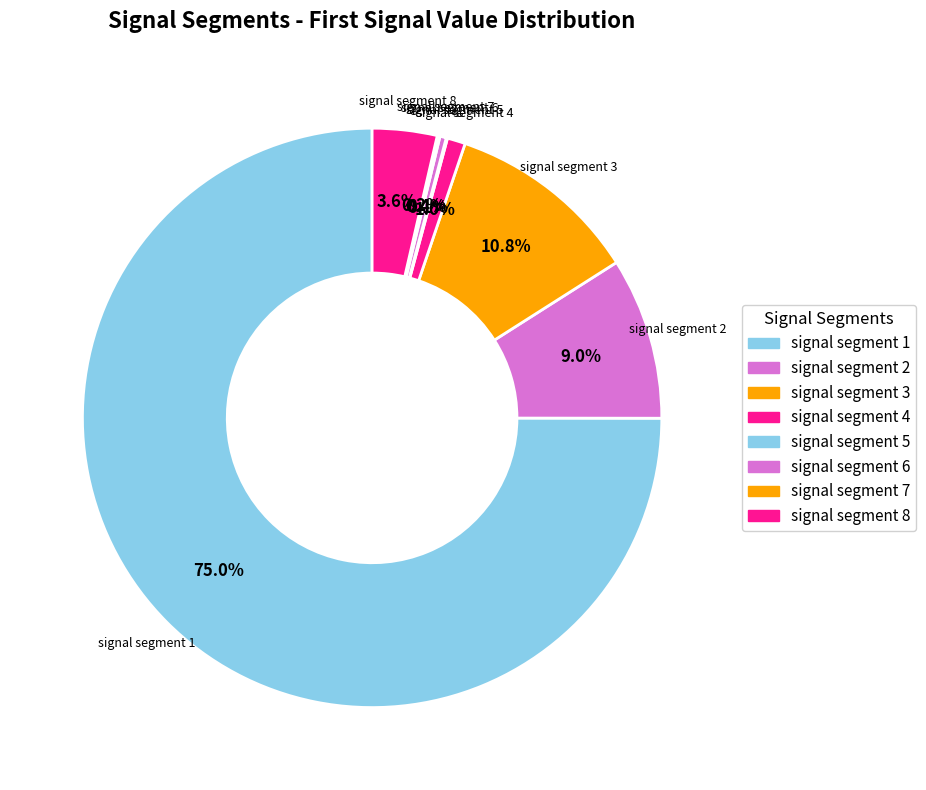

How many segments does this pie chart have?

8